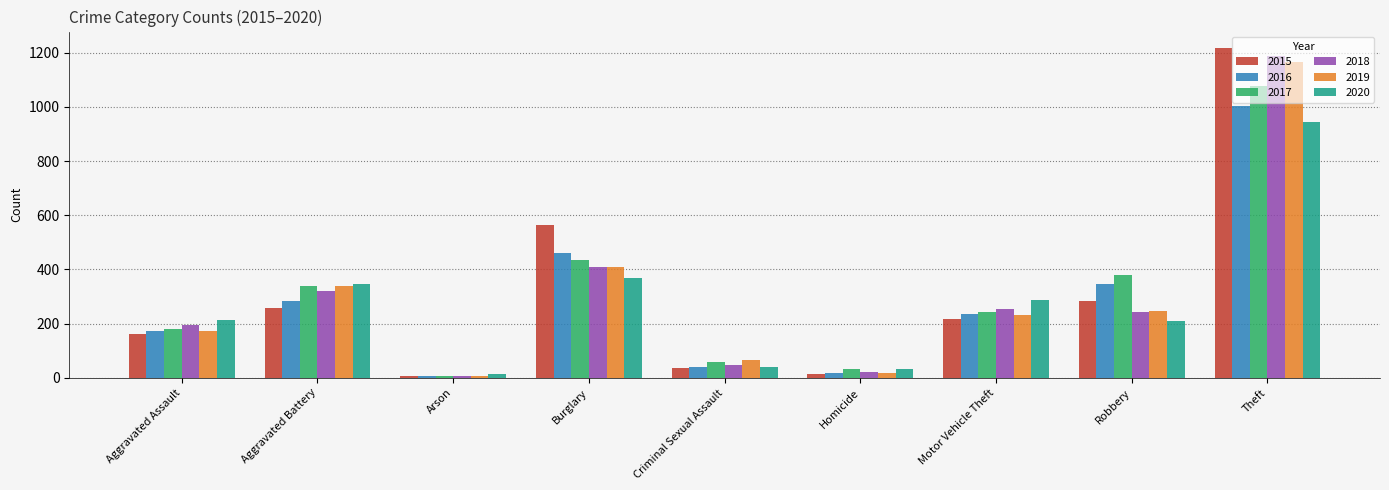

What is the maximum value shown in the chart?

1217